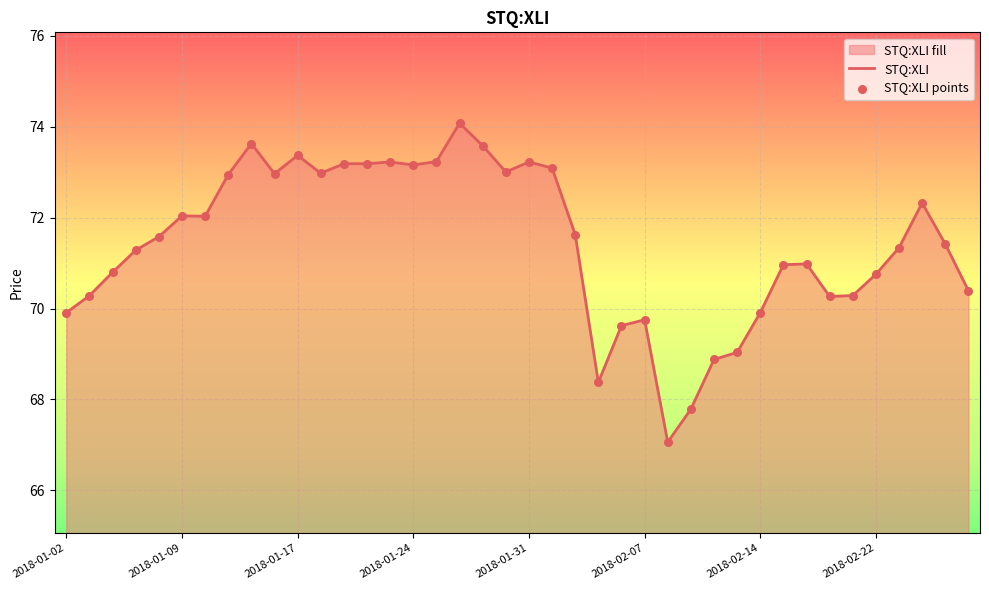

Approximately how many times larger is the value at 2018-01-22 compared to 2018-02-26?

1.0